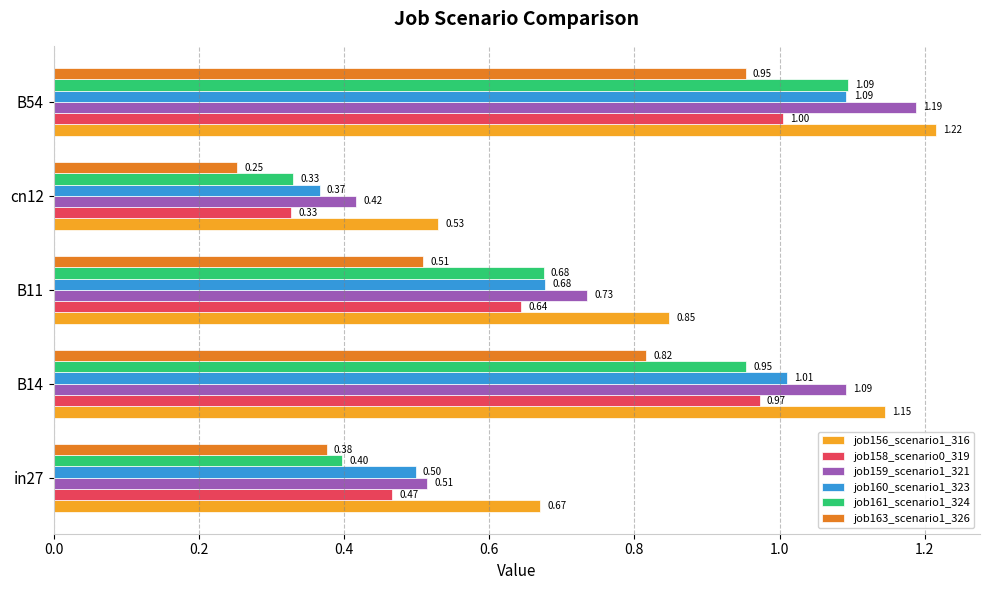

What is the sum of the job160_scenario1_323 values at B54 and B11?

1.8